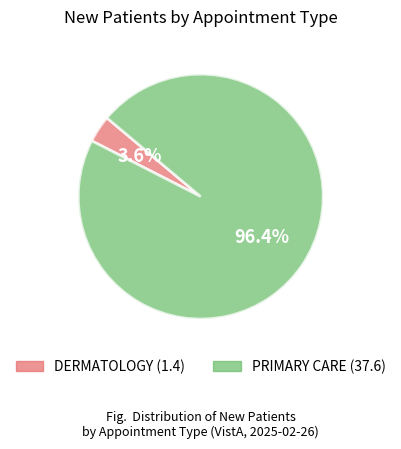

Which slice represents more than half of the pie?

PRIMARY CARE